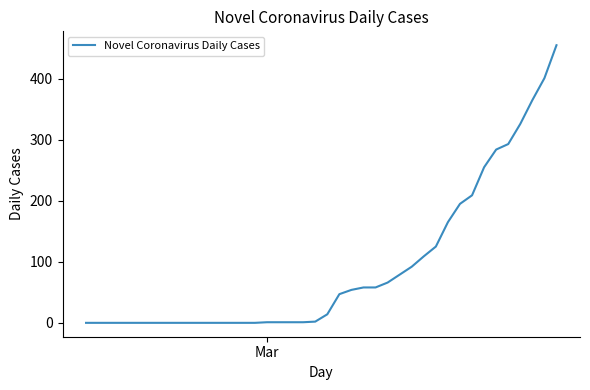

What is the difference between the maximum and minimum values?

455